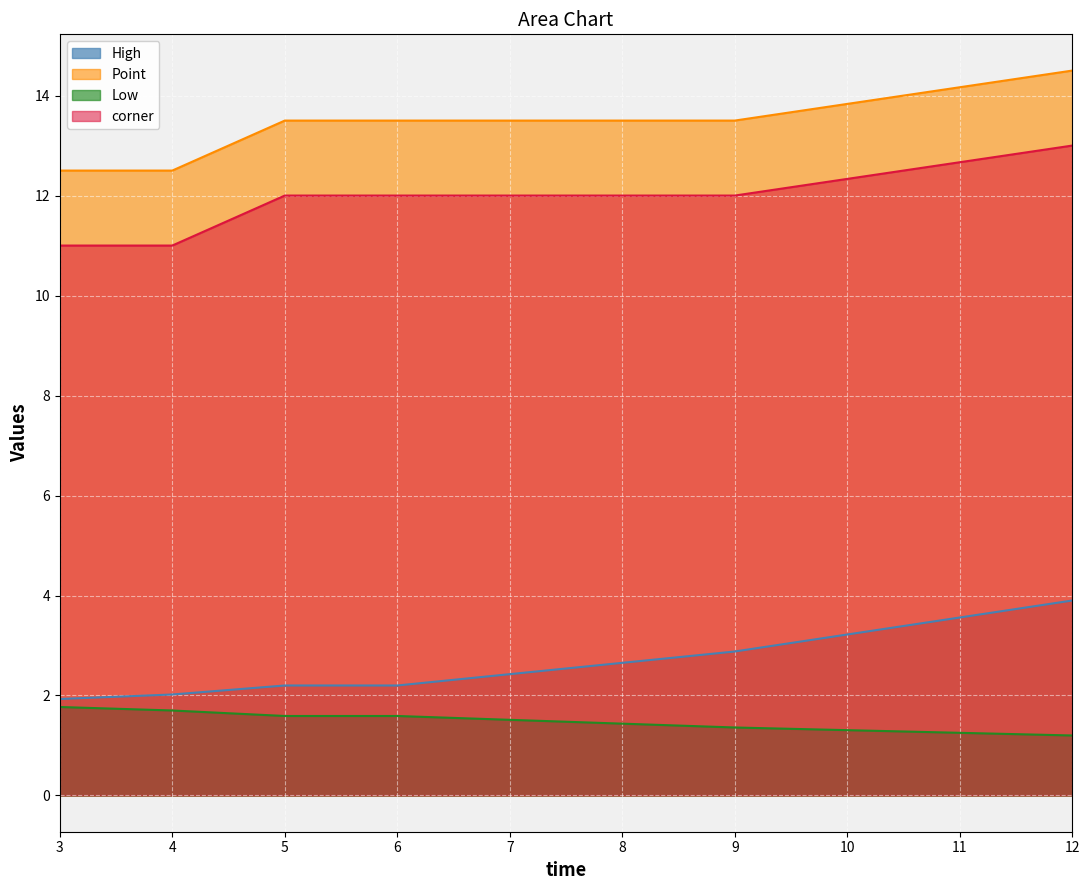

The value of High at 5 is 3.3. True or false?

False